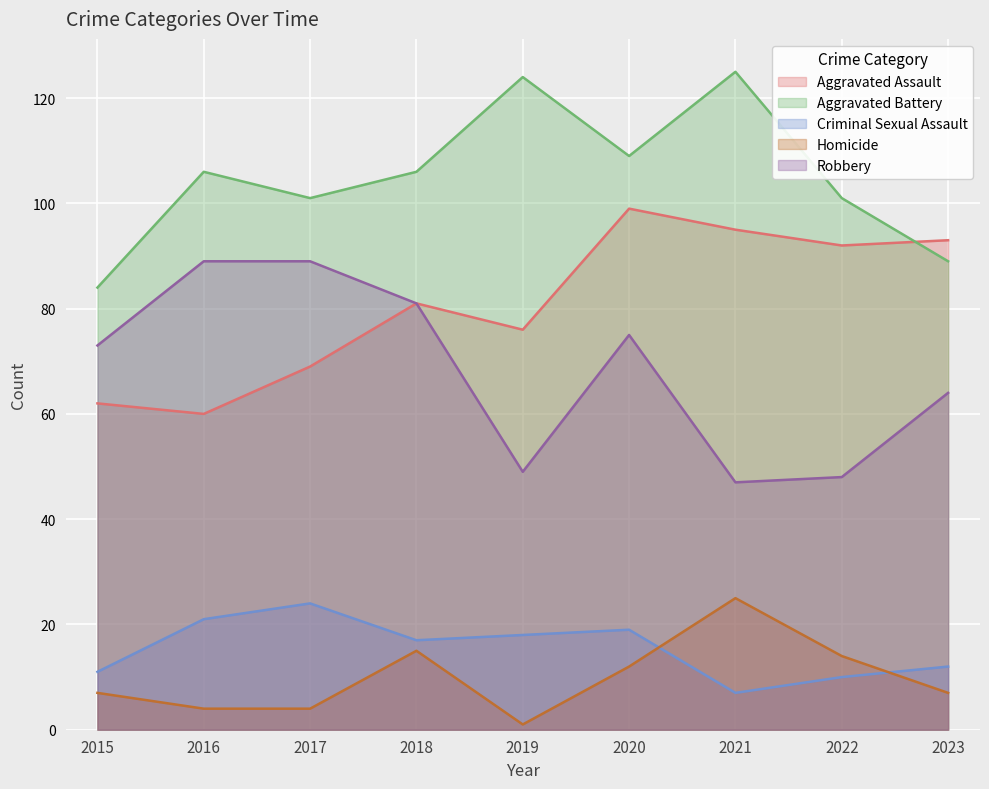

What is the difference between the maximum and minimum values in the Aggravated Battery series?

41